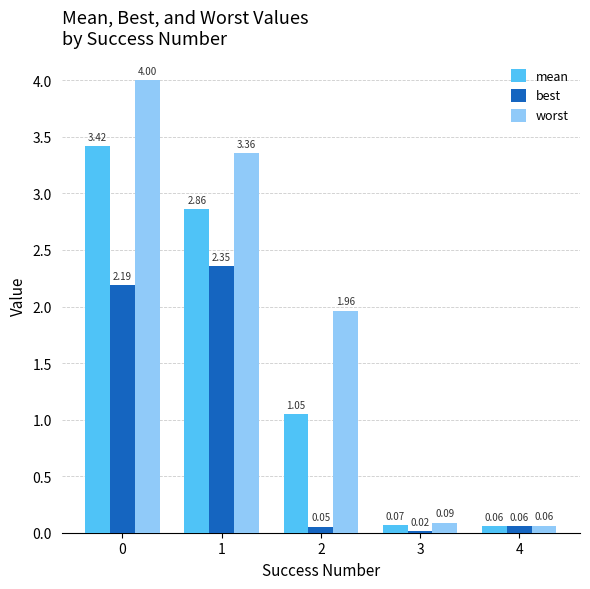

At 1, list the series in order from largest to smallest.

worst, mean, best